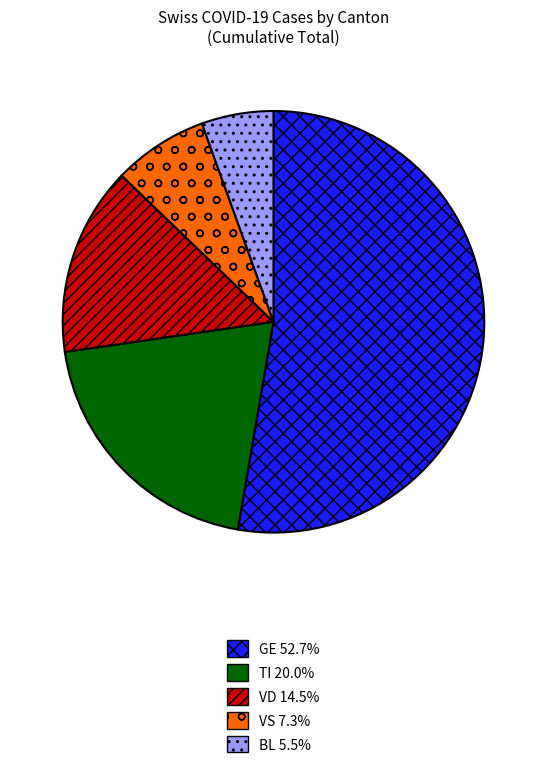

Does GE 52.7% account for over 50% of the chart?

Yes